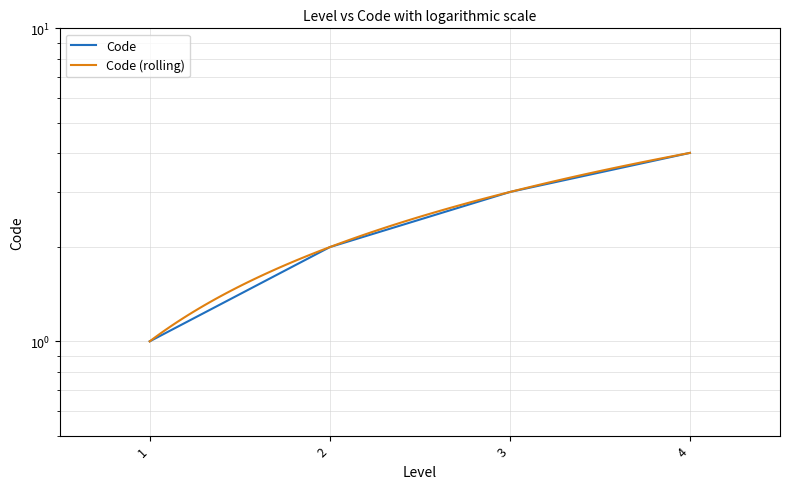

What value does the data have at 1?

1